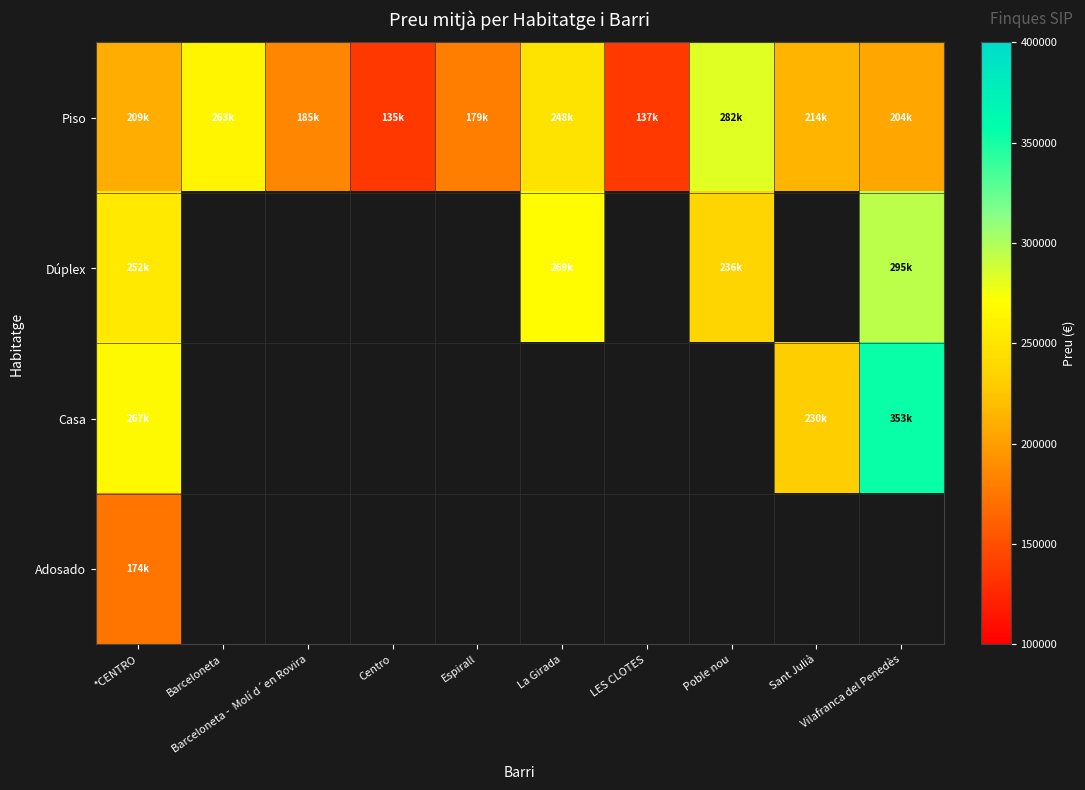

How many series are shown in this chart?

4